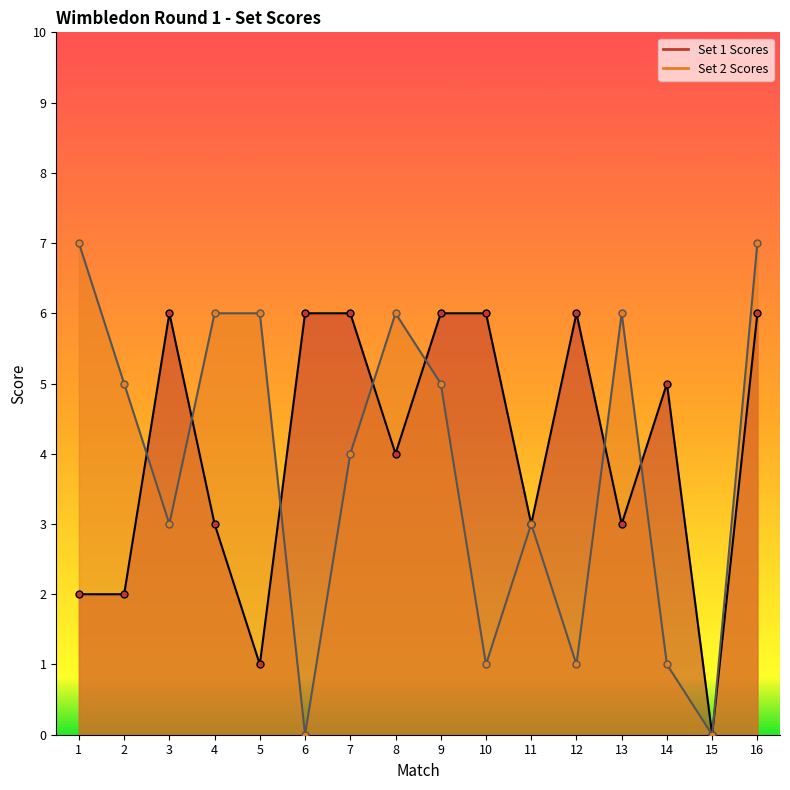

What is the average value of the Set 2 Scores series?

4